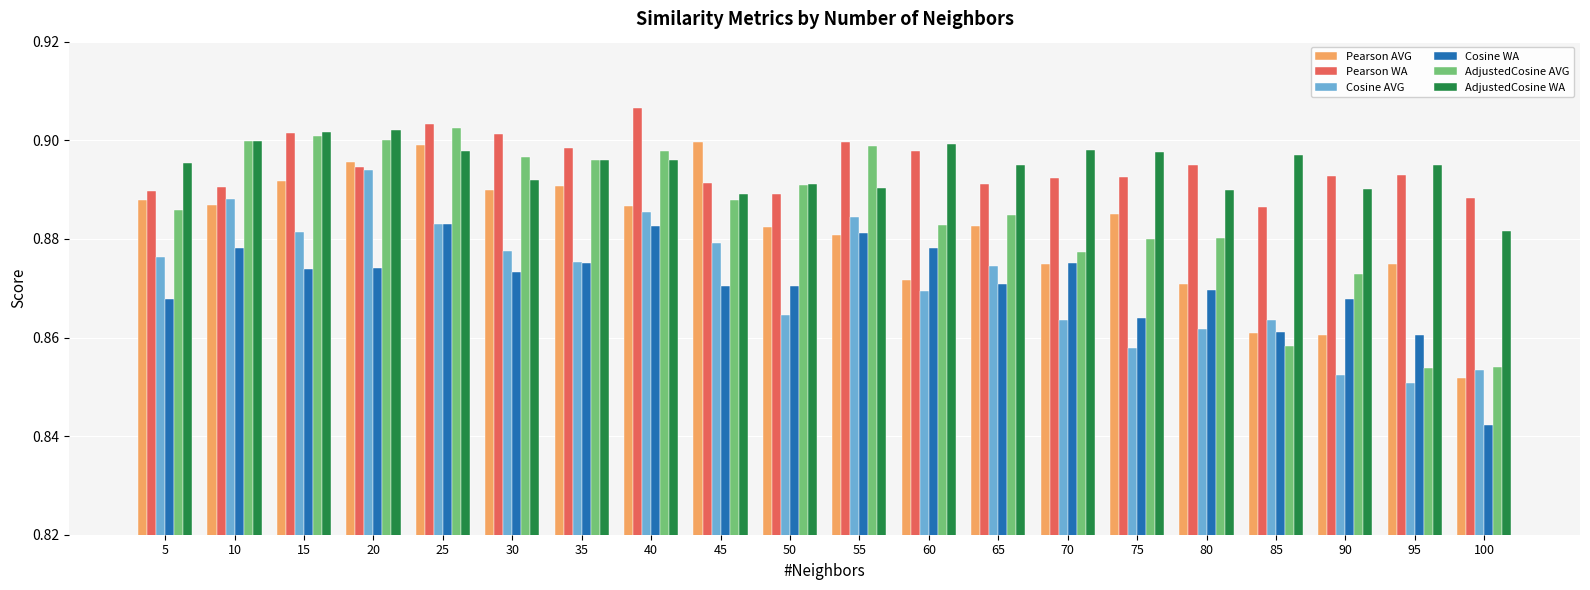

Is it true that AdjustedCosine WA equals 0.3 at 100?

False